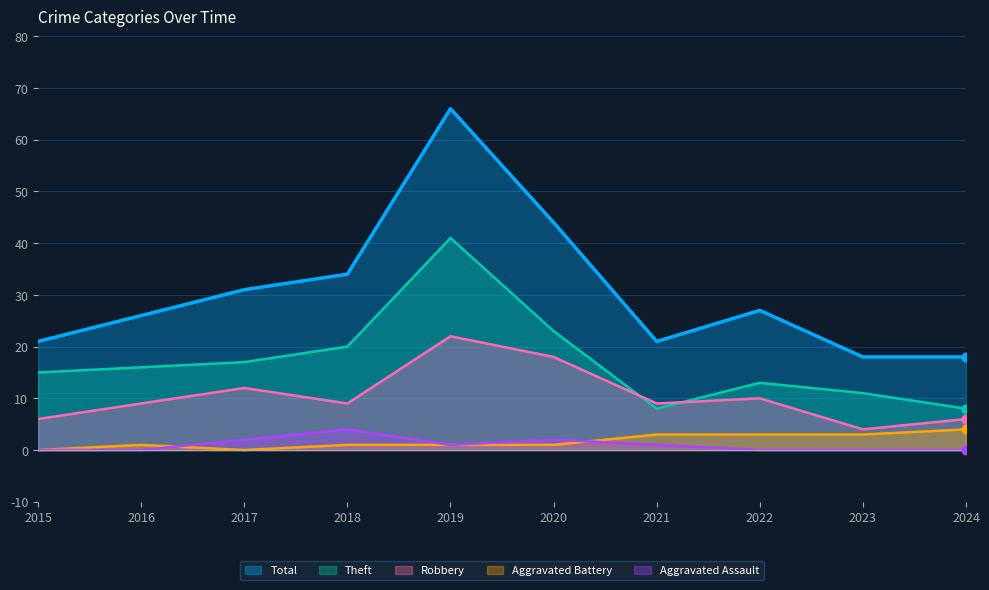

Which series has the widest spread of Y values?

Total